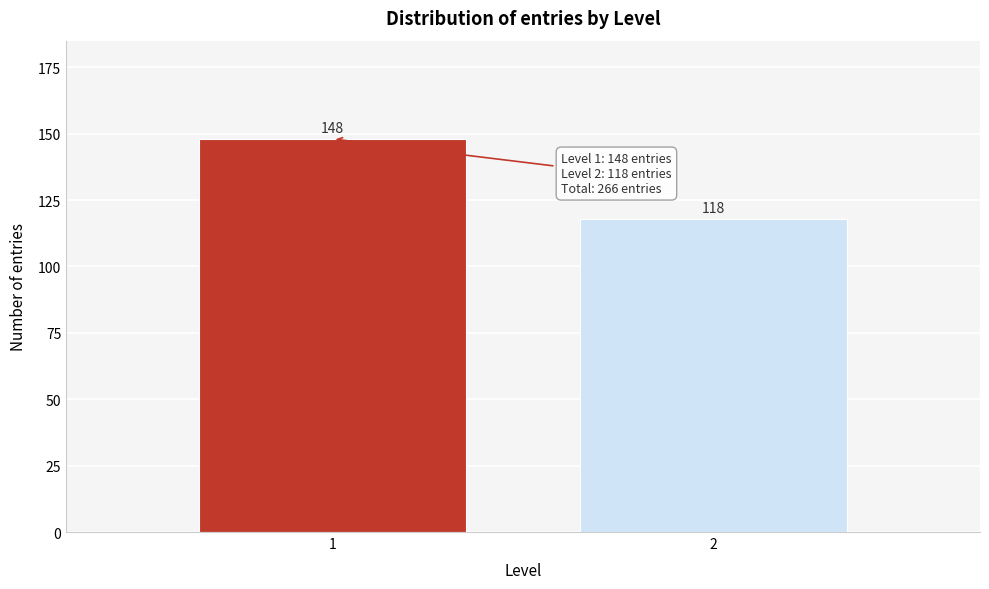

Reading left to right, what are all the values shown in this chart?

148	118